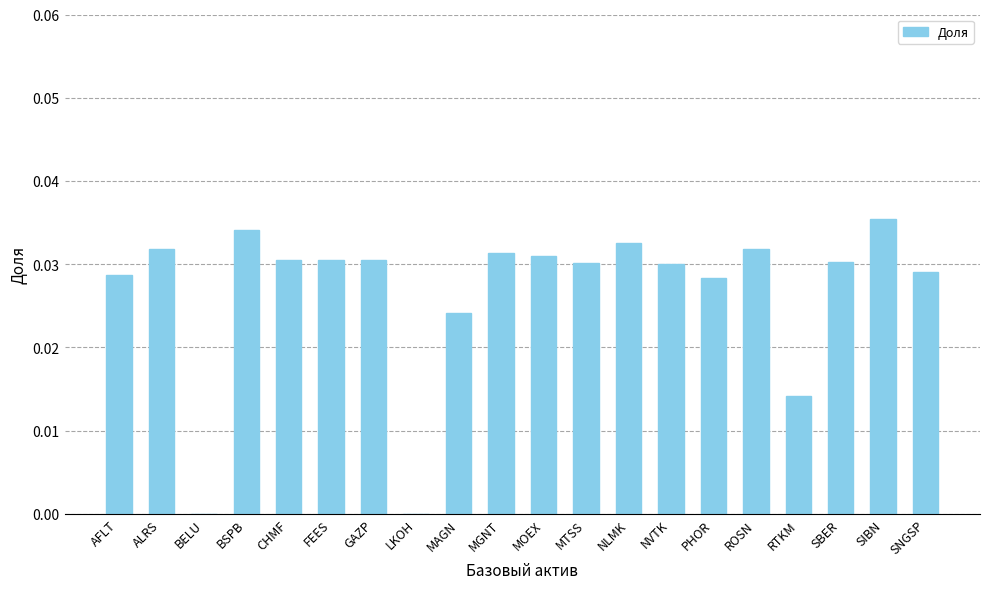

At which label does the data first exceed 0?

AFLT